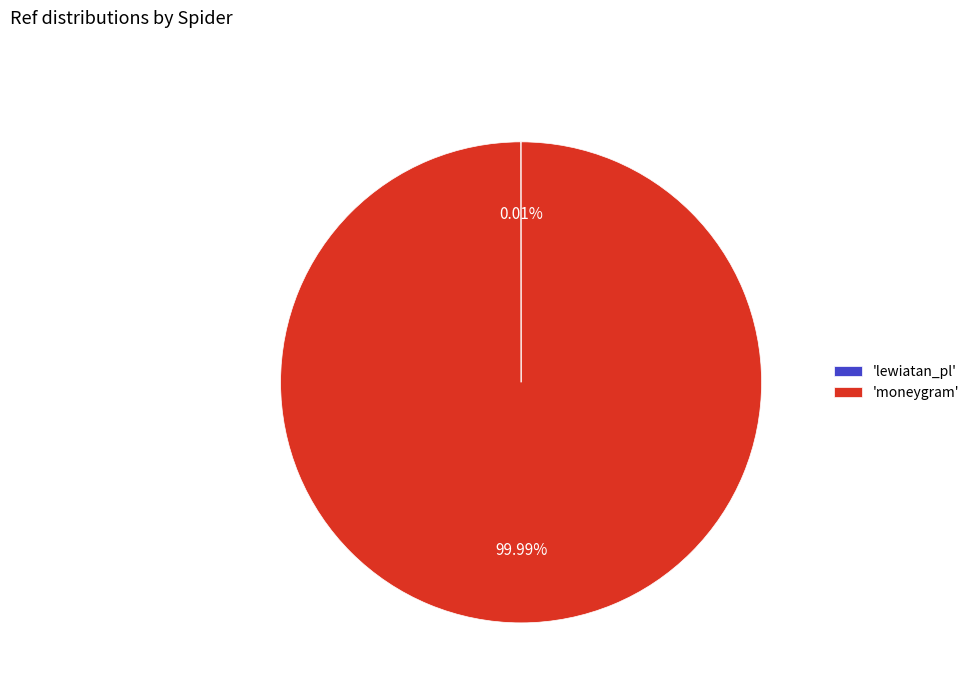

To the nearest percent, what is the difference between the largest and smallest slice percentages?

100%